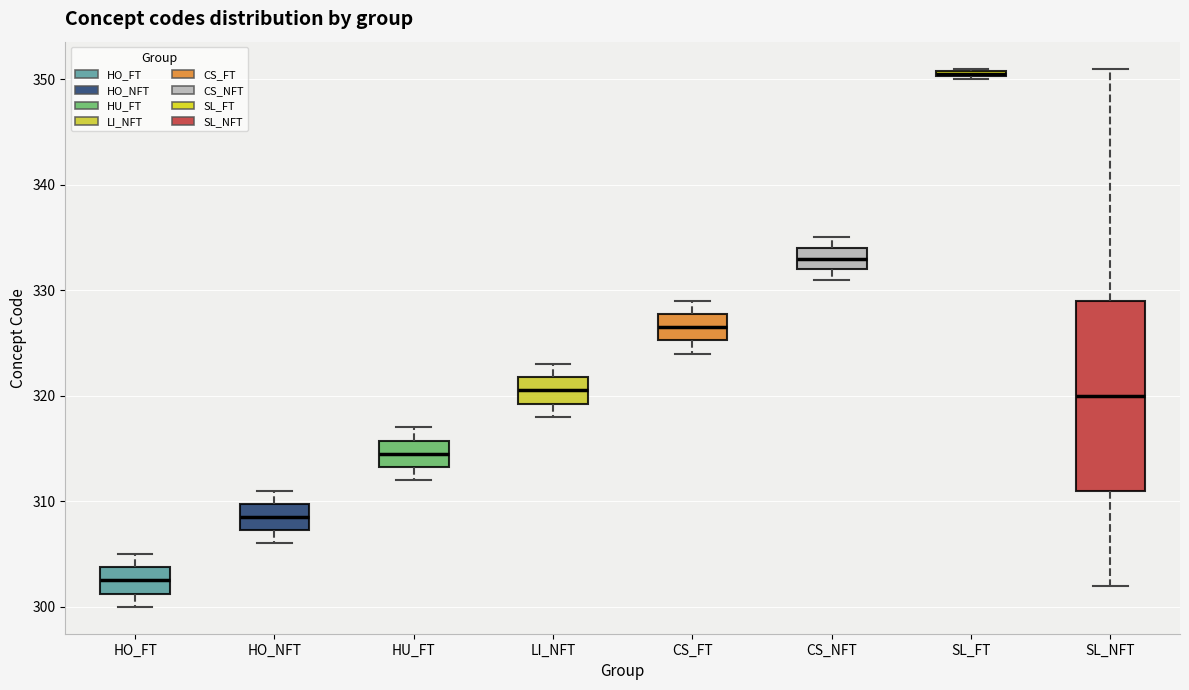

Which box's median line is the highest?

SL_FT